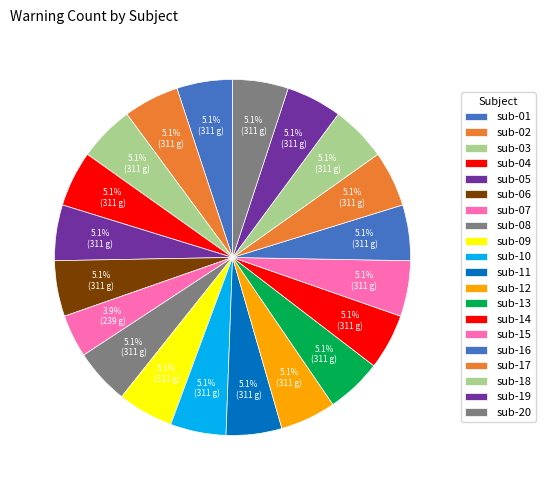

Rank the categories by value from lowest to highest.

sub-07, sub-01, sub-02, sub-03, sub-04, sub-05, sub-06, sub-08, sub-09, sub-10, sub-11, sub-12, sub-13, sub-14, sub-15, sub-16, sub-17, sub-18, sub-19, sub-20